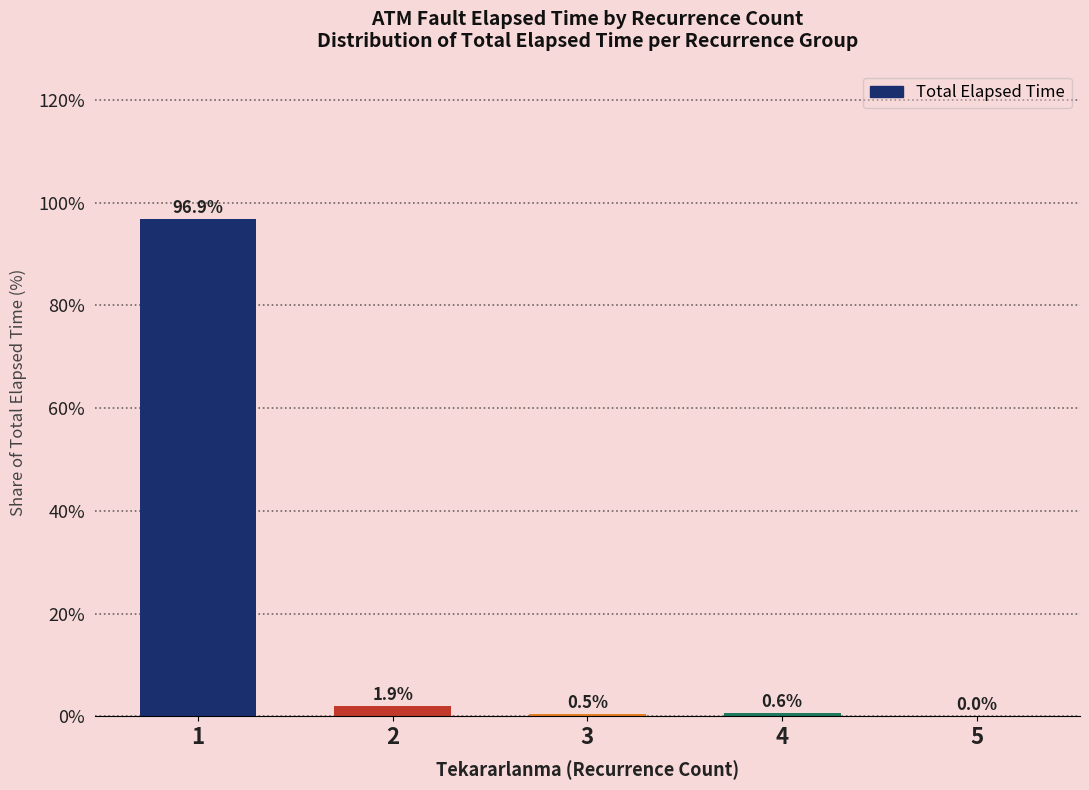

The chart shows a value of 0.6 at 4. True or false?

True